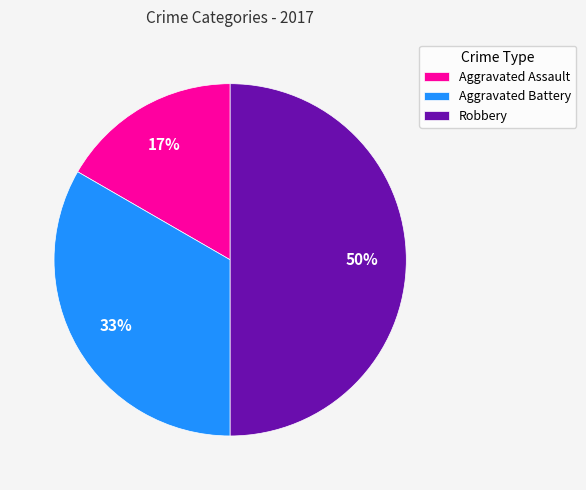

Which category has the smallest portion of the pie?

Aggravated Assault